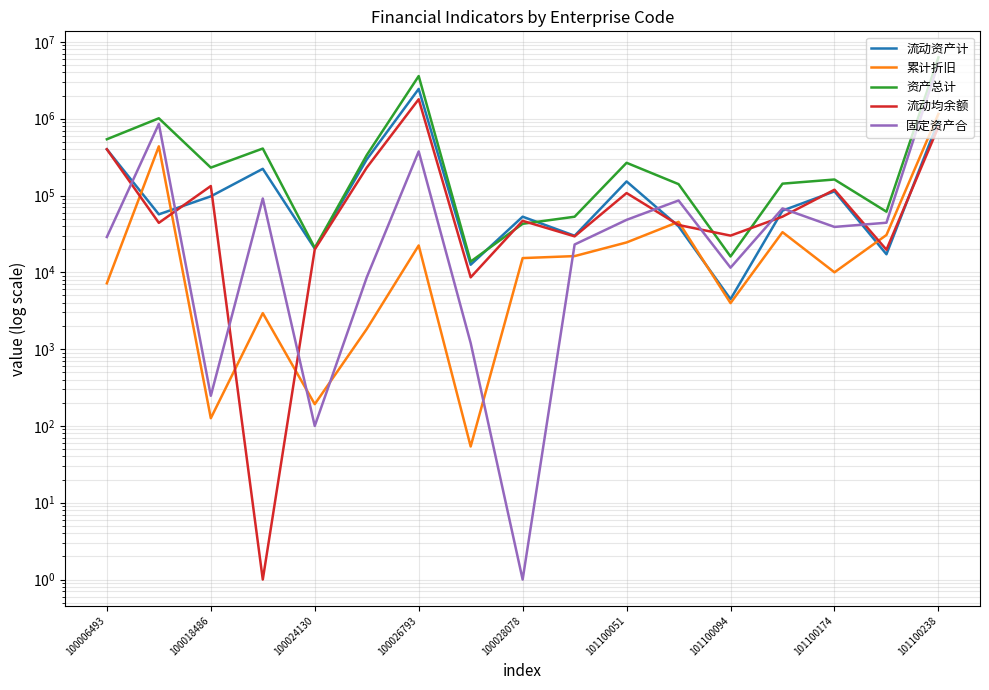

How many lines are shown in the chart?

5